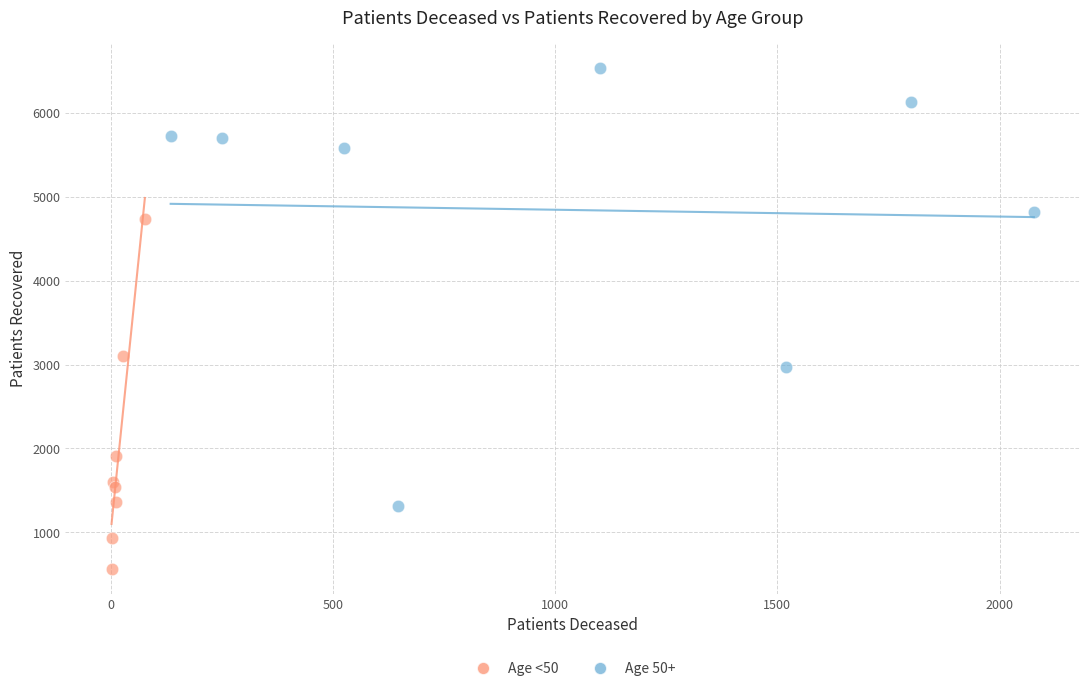

Which series contains the lowest Y value?

Age <50